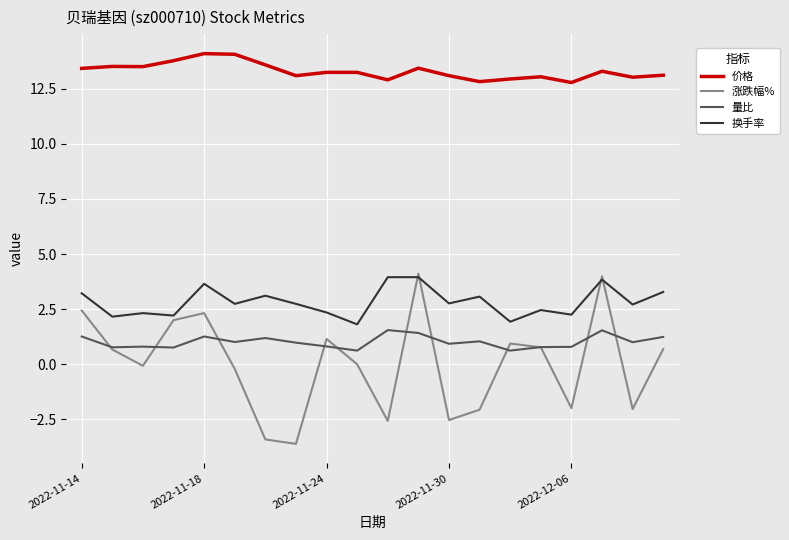

Rank the series by their maximum value, from lowest to highest.

量比, 换手率, 涨跌幅%, 价格